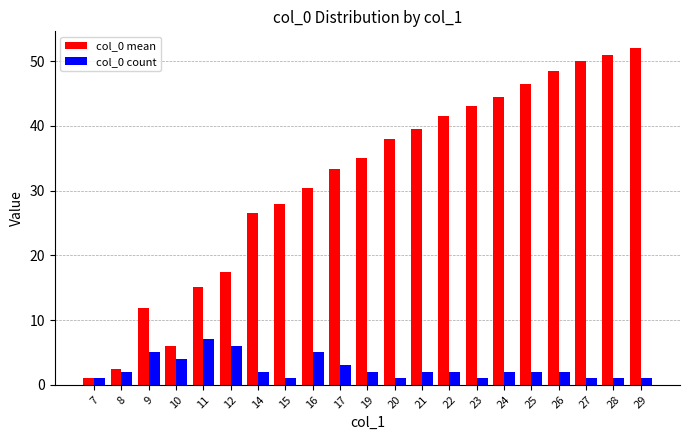

Is the value of col_0 count at 23 greater than the value of col_0 mean at 27?

No